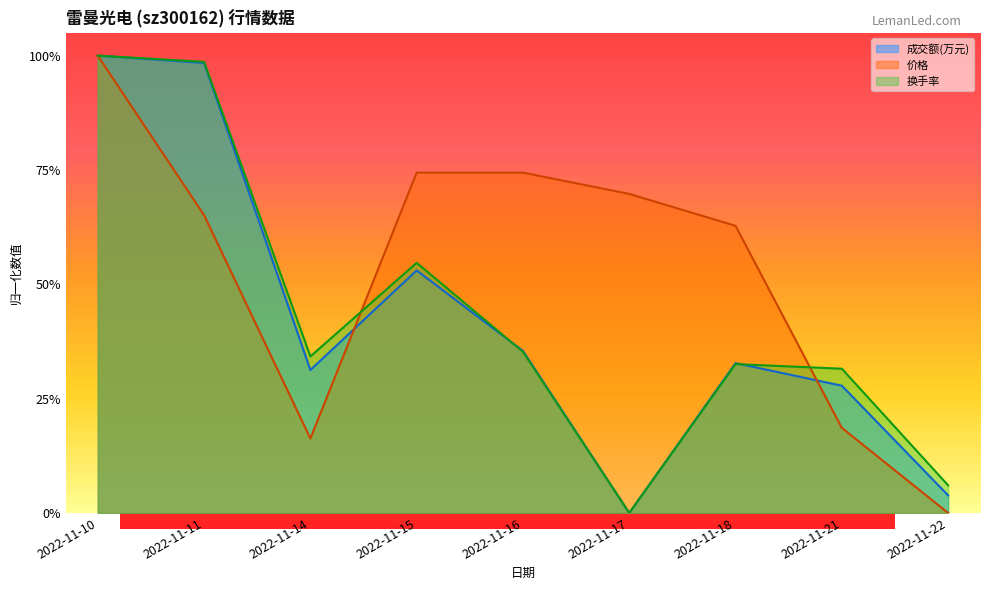

Is the value of 成交额(万元) at 2022-11-22 greater than the value of 价格 at 2022-11-11?

No